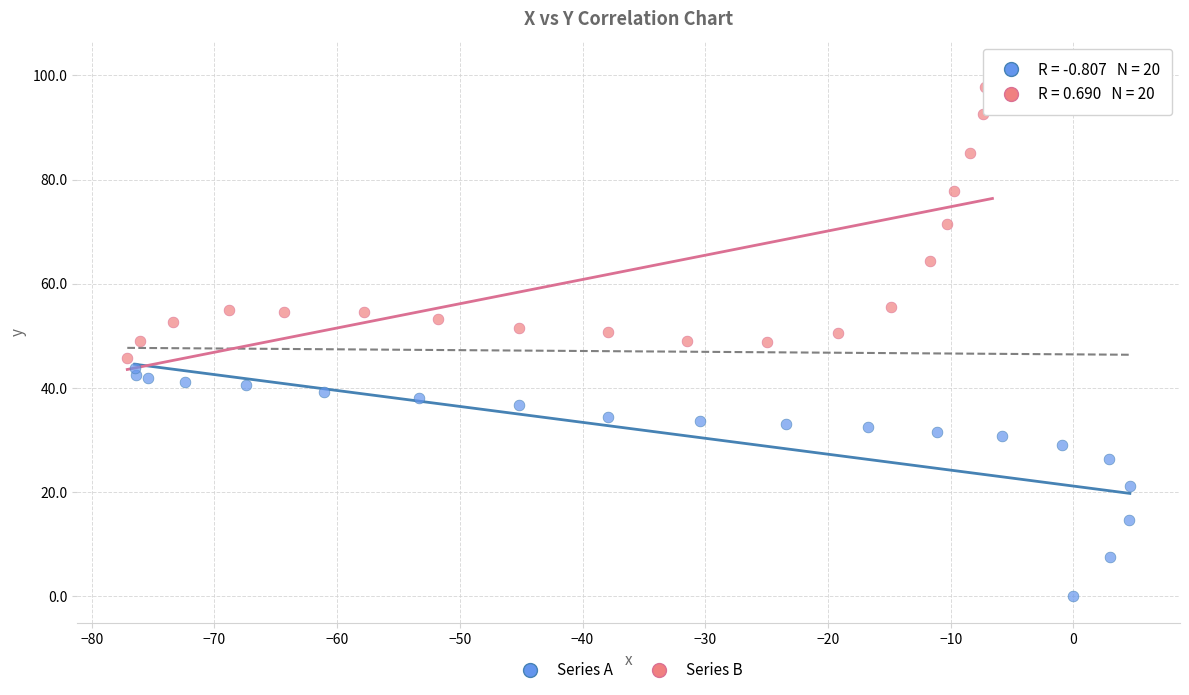

Which series contains the highest Y value?

Series B